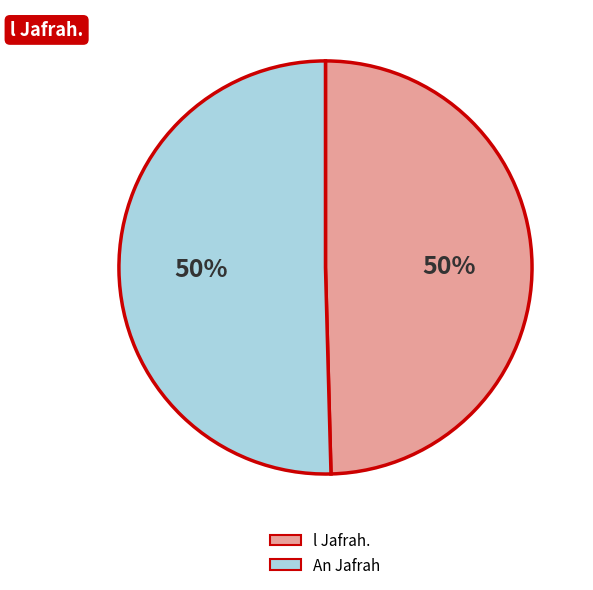

To the nearest percent, what is the combined percentage of An Jafrah and l Jafrah.?

100%